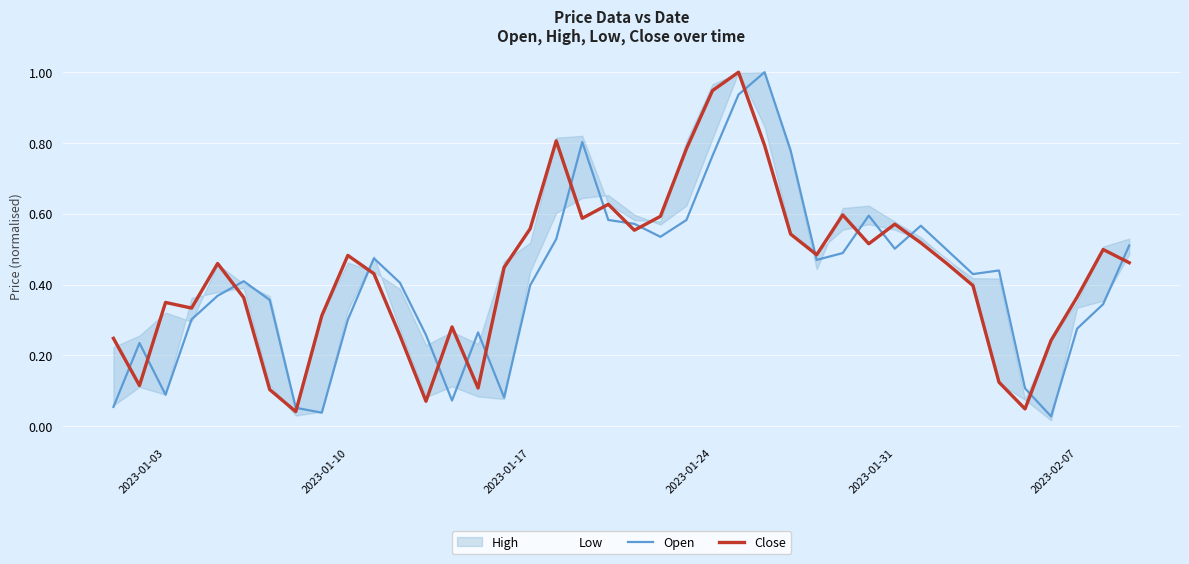

What is the difference between the maximum and minimum values in the Close series?

1.0